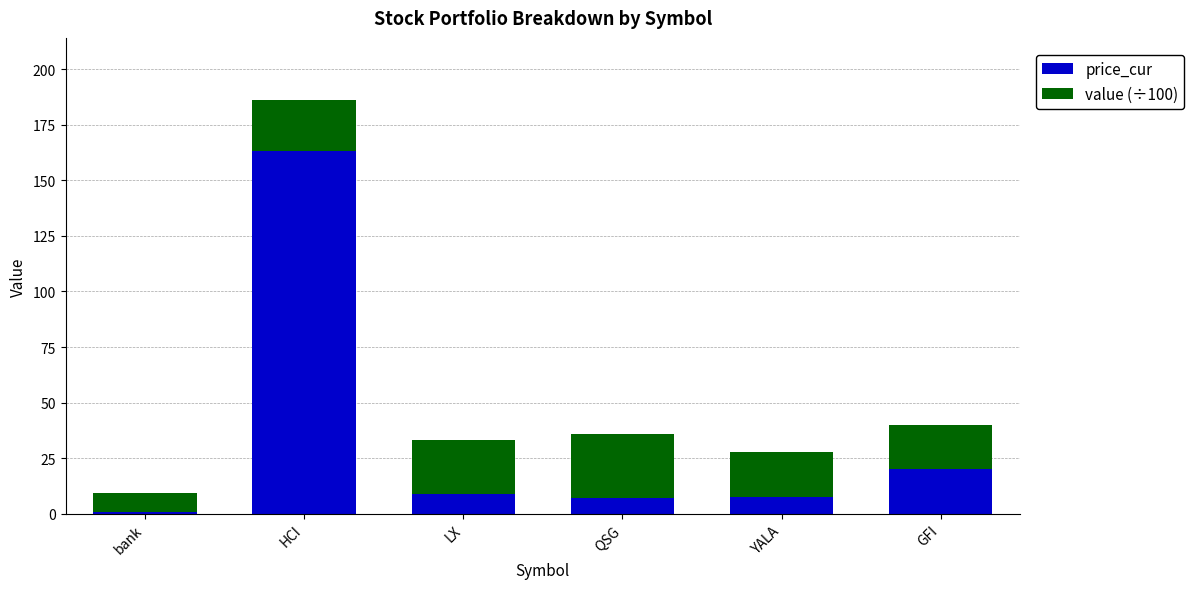

What is the maximum value for price_cur?

163.3